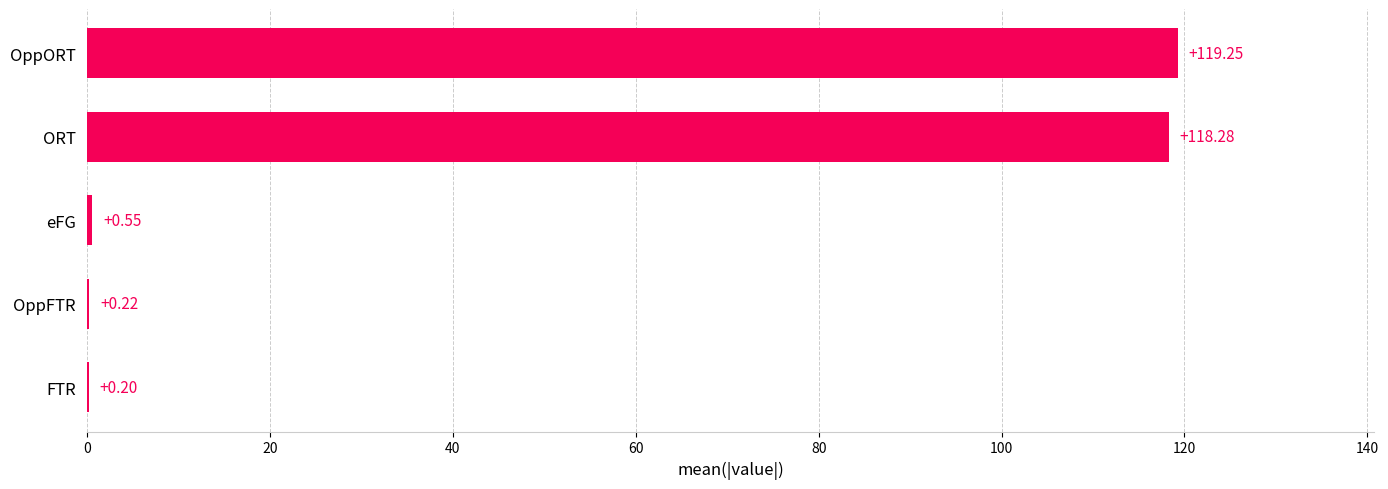

Are the bars horizontal?

Yes